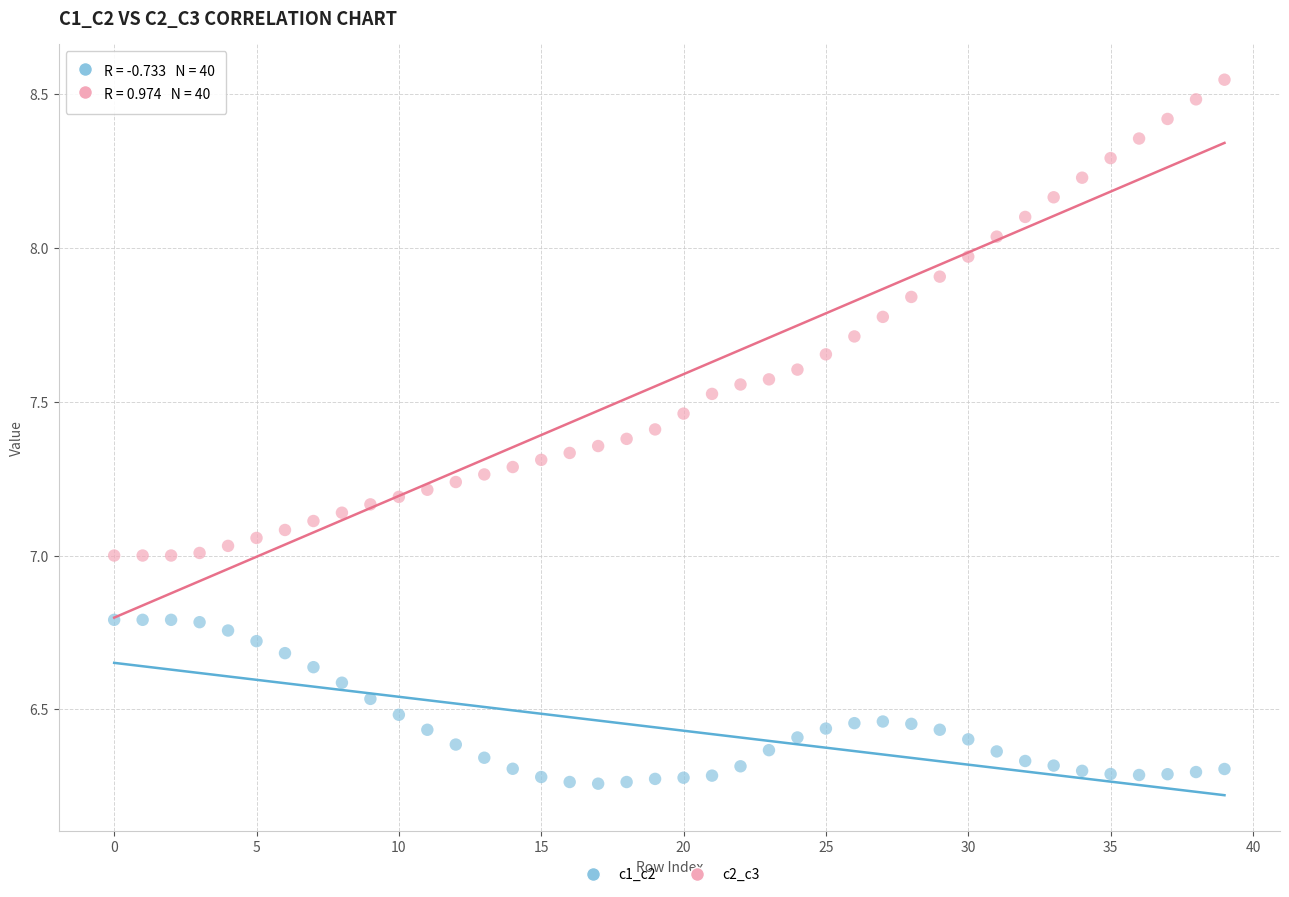

Which series reaches the minimum Y coordinate?

c1_c2